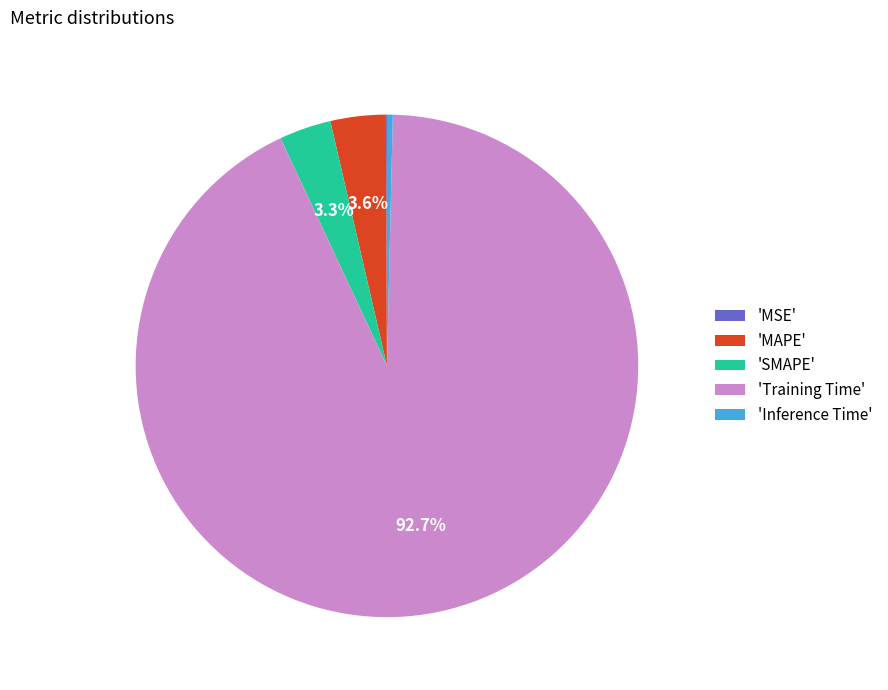

What is the largest slice in the pie chart?

'Training Time'